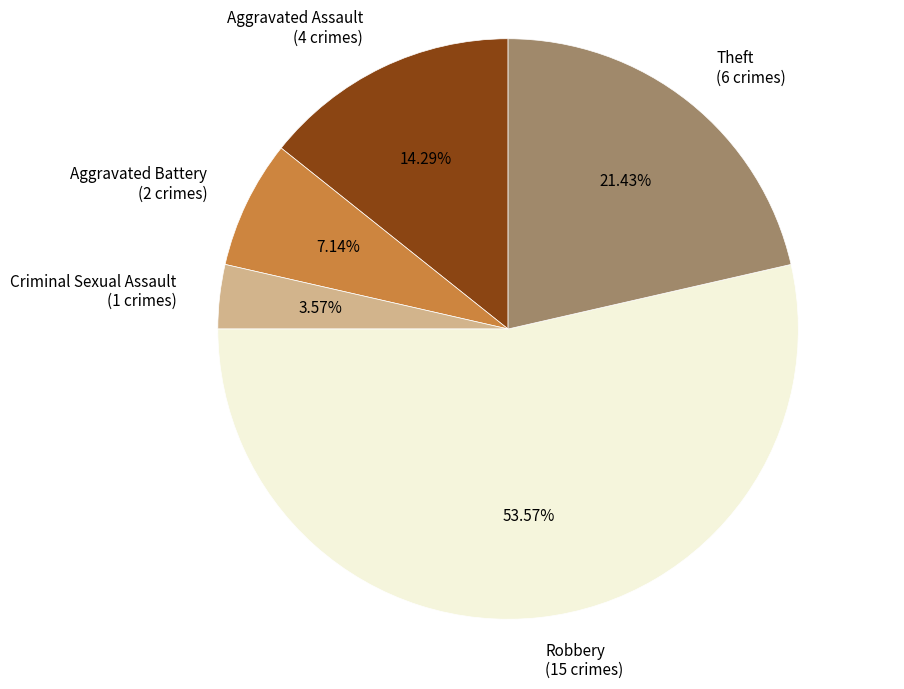

Combined, do Criminal Sexual Assault and Aggravated Assault account for over 50%?

No